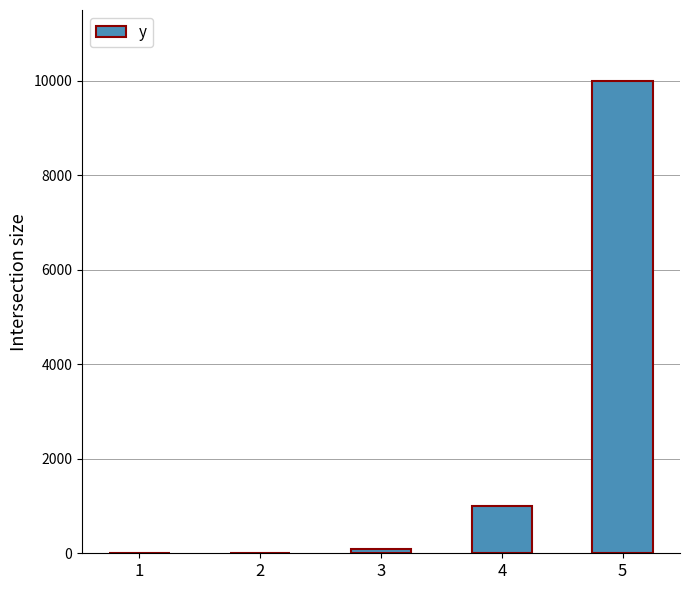

What is the sum of all values?

11110